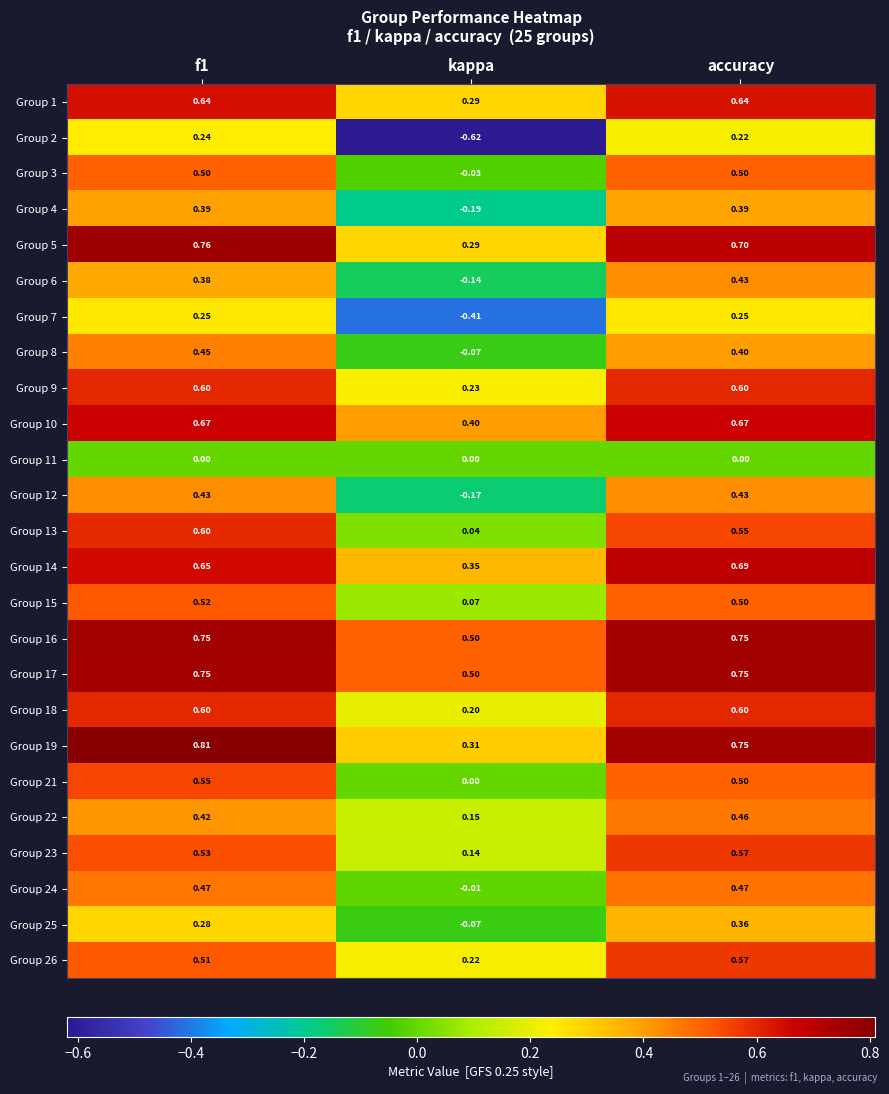

At how many categories does at least one series exceed 0?

3